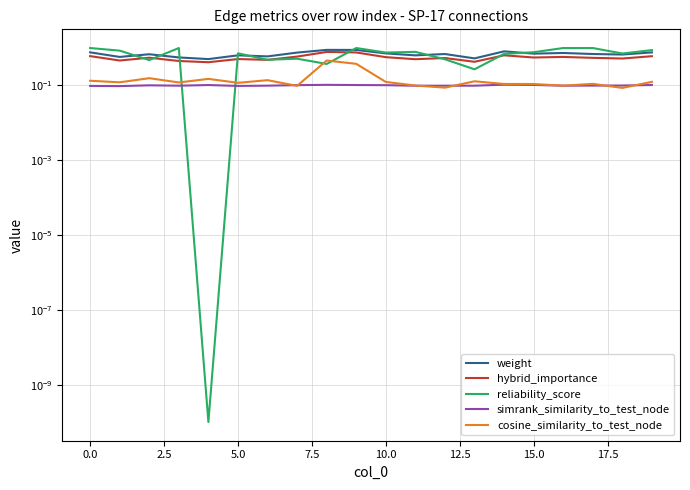

Between 18 and −2.5, which is larger?

−2.5